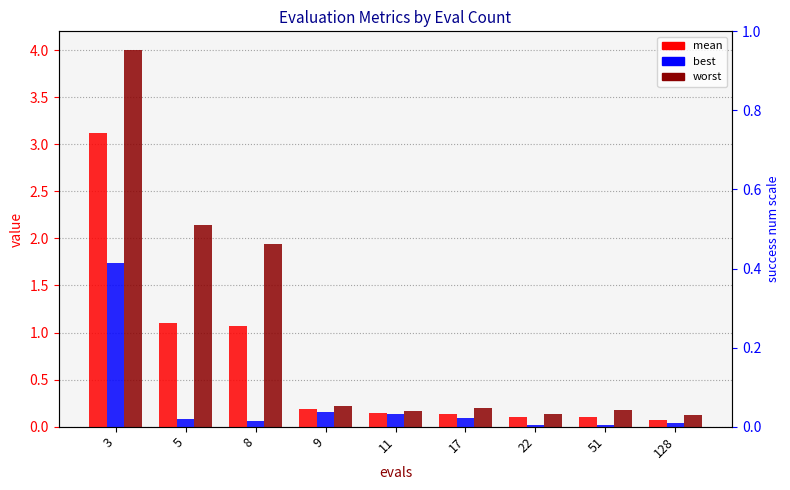

Reading right to left, transcribe all the data shown in this chart.

mean: 0.1	0.1	0.1	0.1	0.1	0.2	1.1	1.1	3.1
best: 0.0	0.0	0.0	0.1	0.1	0.2	0.1	0.1	1.7
worst: 0.1	0.2	0.1	0.2	0.2	0.2	1.9	2.1	4.0